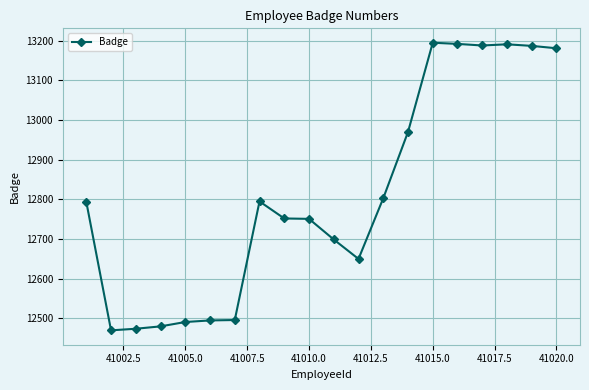

What is the minimum value shown in the chart?

12470